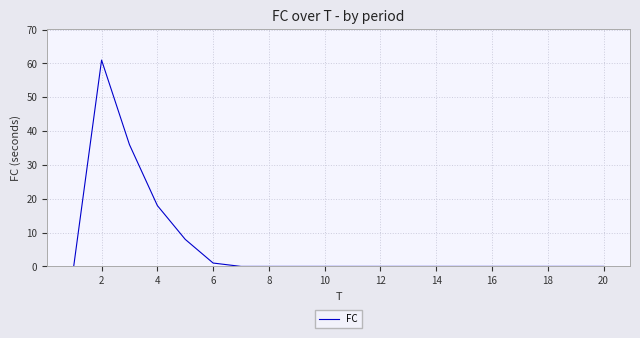

Count the number of data series in this chart.

1